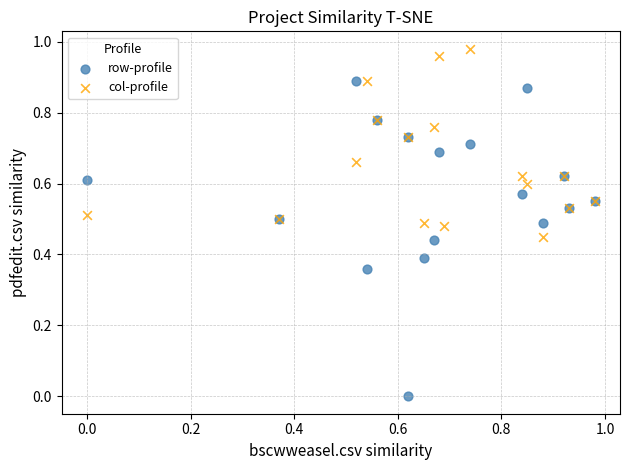

Which series contains the lowest Y value?

row-profile